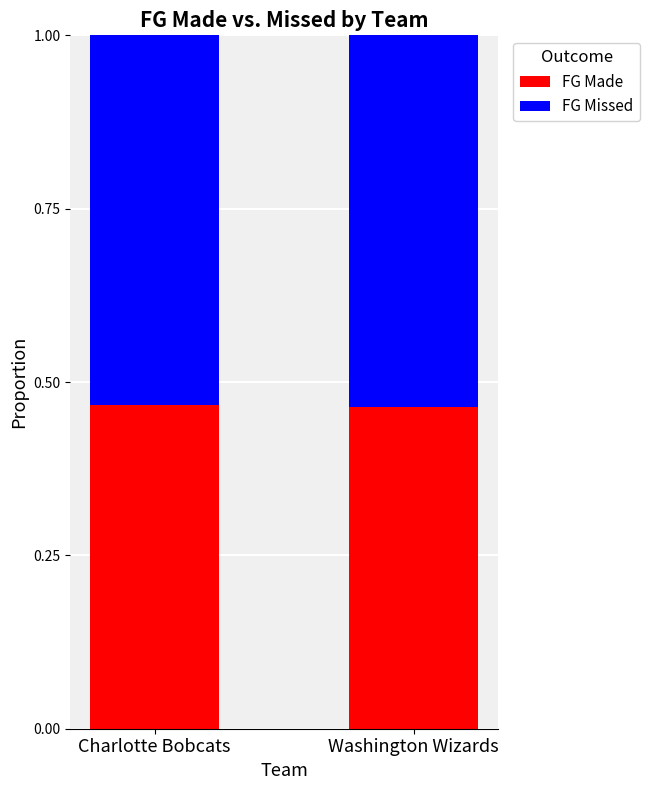

What are all the series names shown in the legend?

FG Made, FG Missed